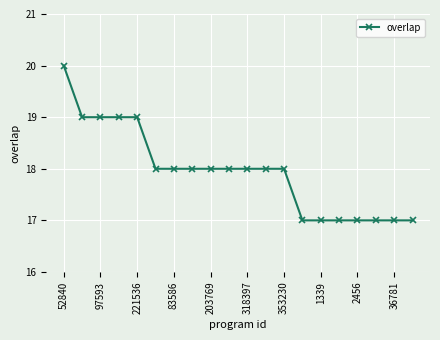

What is the value of the 12th point from the left?

18